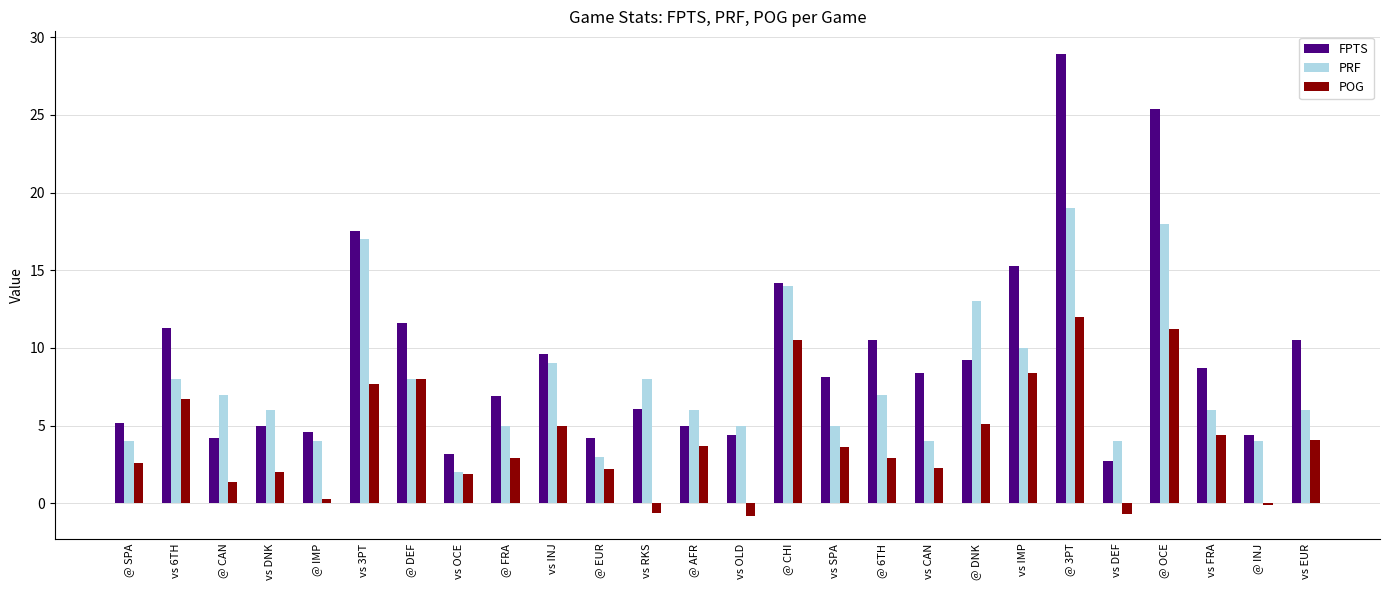

What is the label of the 7th bar from the left?

@ DEF